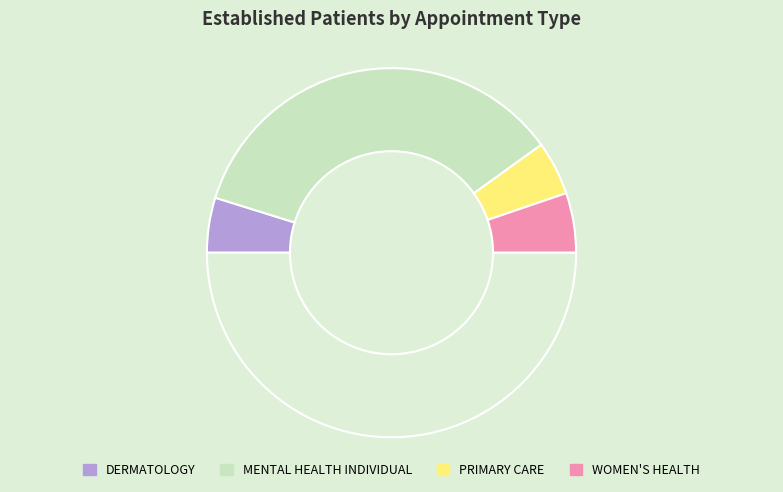

Count the number of slices in the pie.

5